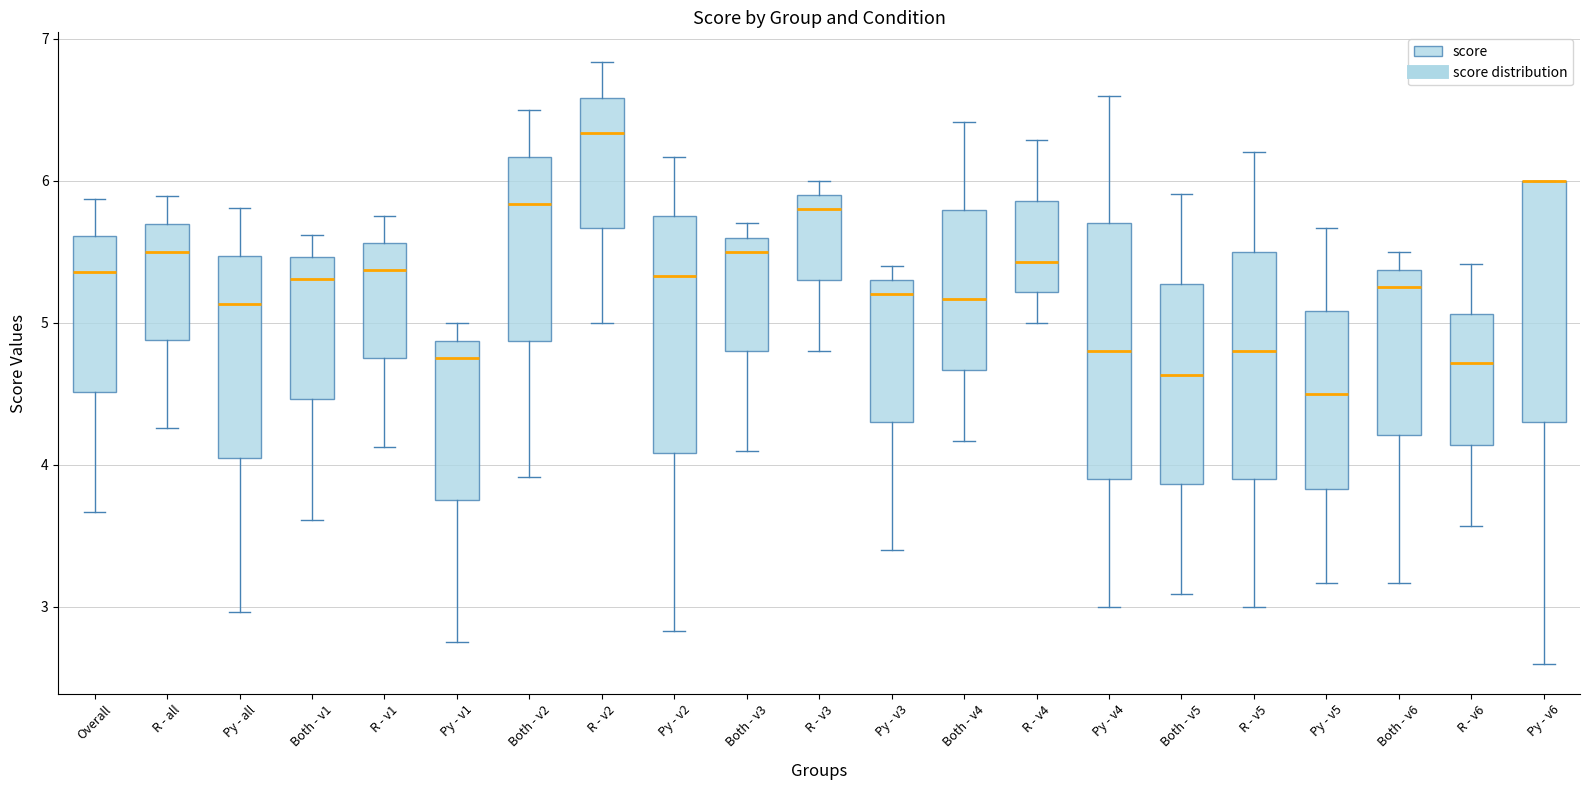

Reading left to right, transcribe this box plot: for each box, give where its median line is, the range the box spans, and where its two whiskers end, as read against the y-axis. The values are not printed on the chart, so give them approximately, as read against the axis.

Overall: median 5.4, box 4.5 to 5.6, whiskers 3.7 to 5.9
R - all: median 5.5, box 4.9 to 5.7, whiskers 4.3 to 5.9
Py - all: median 5.1, box 4.0 to 5.5, whiskers 3.0 to 5.8
Both - v1: median 5.3, box 4.5 to 5.5, whiskers 3.6 to 5.6
R - v1: median 5.4, box 4.8 to 5.6, whiskers 4.1 to 5.8
Py - v1: median 4.8, box 3.8 to 4.9, whiskers 2.8 to 5.0
Both - v2: median 5.8, box 4.9 to 6.2, whiskers 3.9 to 6.5
R - v2: median 6.3, box 5.7 to 6.6, whiskers 5.0 to 6.8
Py - v2: median 5.3, box 4.1 to 5.8, whiskers 2.8 to 6.2
Both - v3: median 5.5, box 4.8 to 5.6, whiskers 4.1 to 5.7
R - v3: median 5.8, box 5.3 to 5.9, whiskers 4.8 to 6.0
Py - v3: median 5.2, box 4.3 to 5.3, whiskers 3.4 to 5.4
Both - v4: median 5.2, box 4.7 to 5.8, whiskers 4.2 to 6.4
R - v4: median 5.4, box 5.2 to 5.9, whiskers 5.0 to 6.3
Py - v4: median 4.8, box 3.9 to 5.7, whiskers 3.0 to 6.6
Both - v5: median 4.6, box 3.9 to 5.3, whiskers 3.1 to 5.9
R - v5: median 4.8, box 3.9 to 5.5, whiskers 3.0 to 6.2
Py - v5: median 4.5, box 3.8 to 5.1, whiskers 3.2 to 5.7
Both - v6: median 5.3, box 4.2 to 5.4, whiskers 3.2 to 5.5
R - v6: median 4.7, box 4.1 to 5.1, whiskers 3.6 to 5.4
Py - v6: median 6.0 (drawn on the box's upper edge), box 4.3 to 6.0, whiskers 2.6 to 6.0